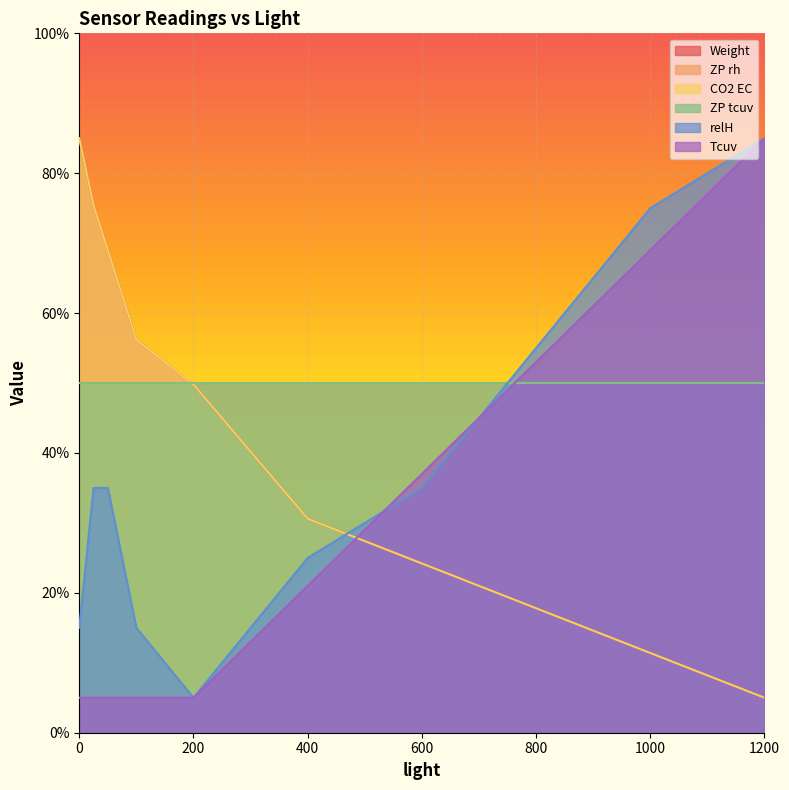

Where do Tcuv and relH first cross each other?

400 and 600